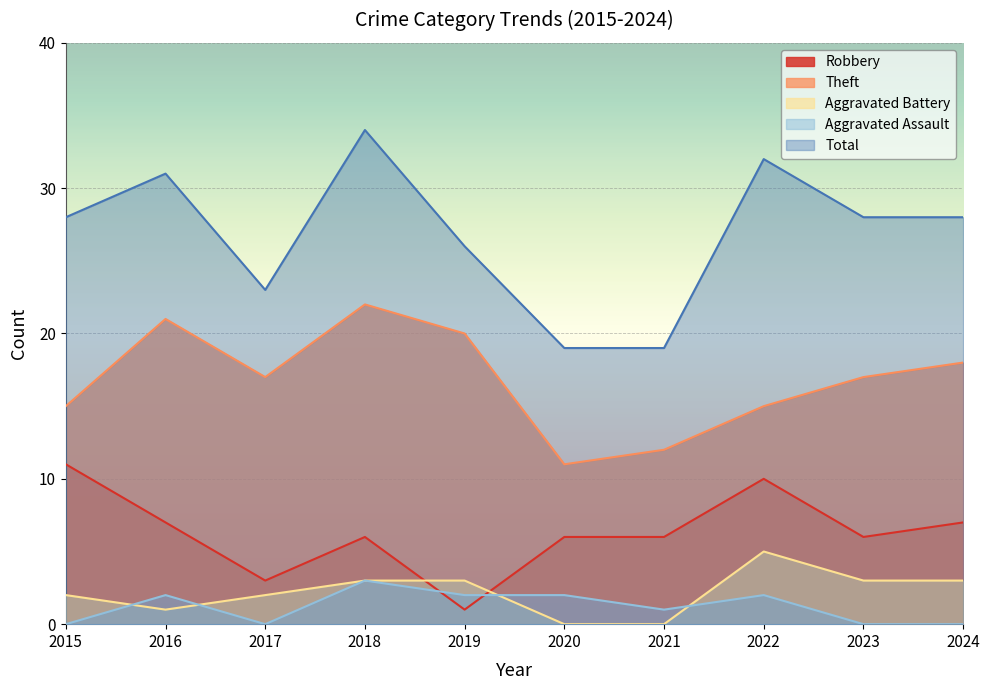

At how many categories does at least one series exceed 9?

10